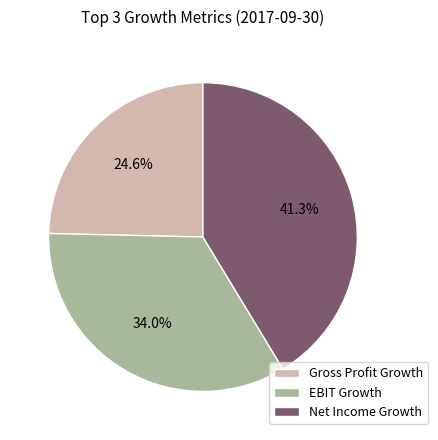

What percentage do Net Income Growth and Gross Profit Growth together represent?

66.0%